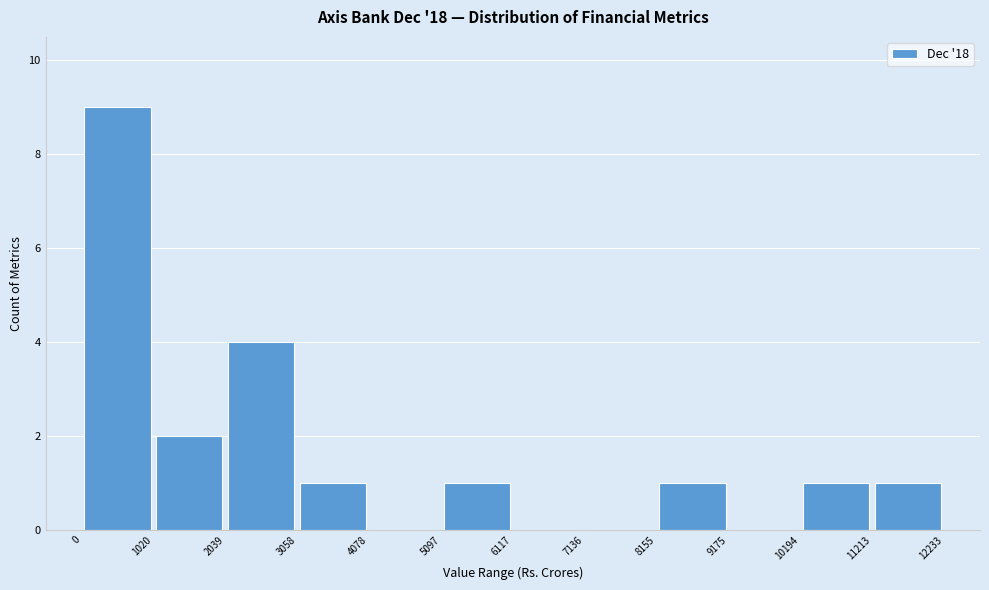

Reading left to right, list every bar in this chart as the range it spans on the x-axis followed by its height. The values are not printed on the chart, so give them approximately, as read against the axis.

0 to 1020: 9
1020 to 2039: 2
2039 to 3058: 4
3058 to 4078: 1
4078 to 5097: 0
5097 to 6117: 1
6117 to 7136: 0
7136 to 8155: 0
8155 to 9175: 1
9175 to 10194: 0
10194 to 11213: 1
11213 to 12233: 1